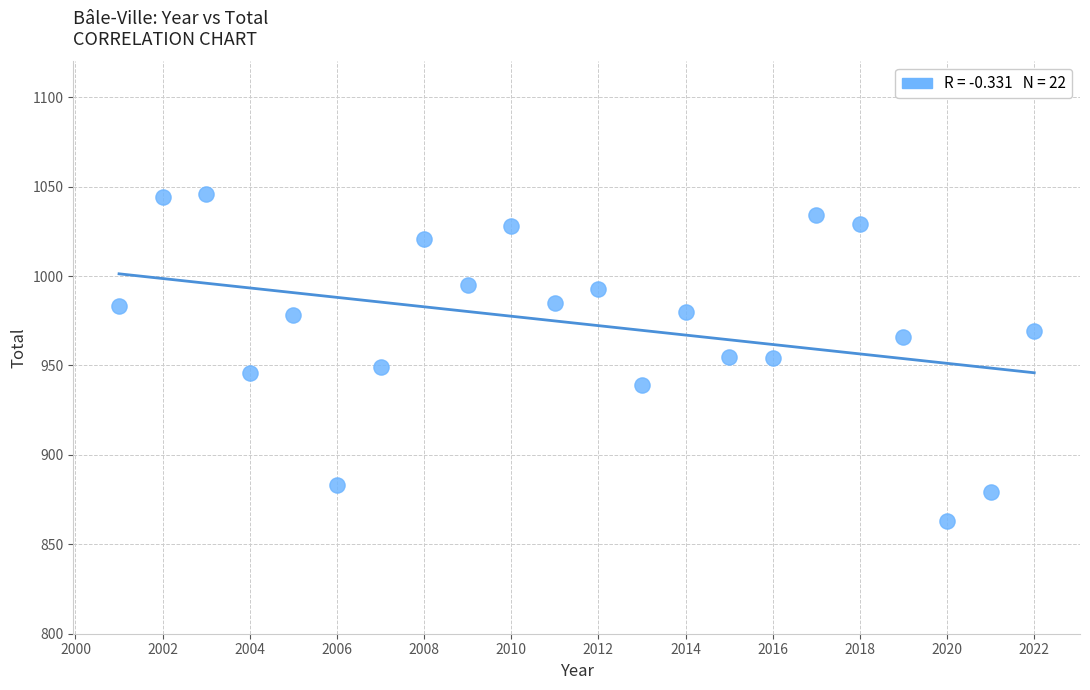

What is the range of X values (max minus min)?

21